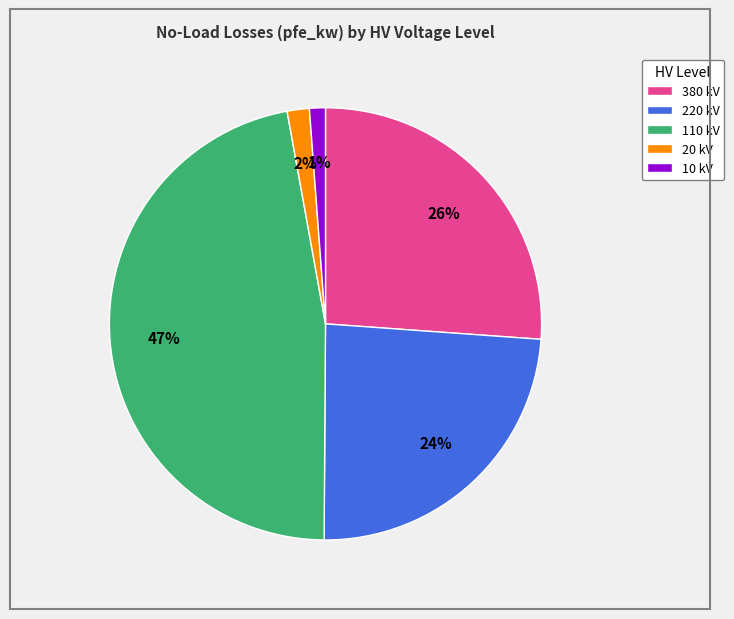

To the nearest percent, what is the average slice percentage?

20%